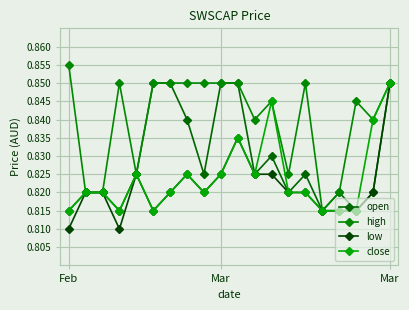

How many data points does each series have?

20